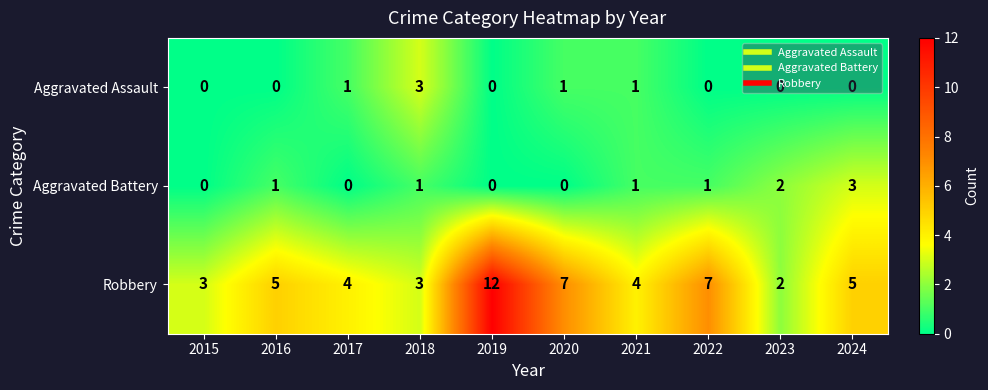

The value of Aggravated Assault at 2016 is 2. True or false?

False